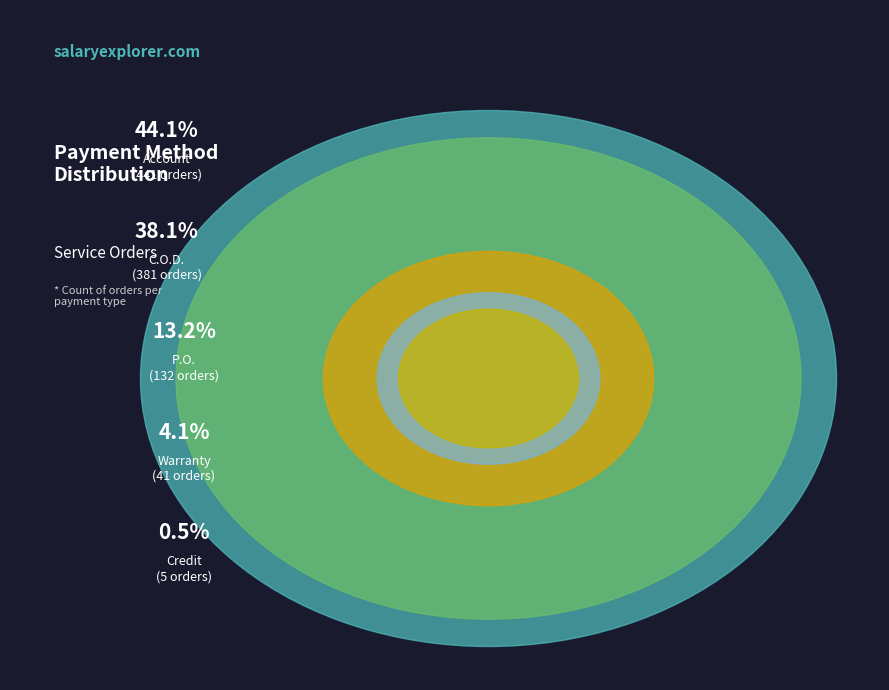

Which slice is the smallest?

Credit